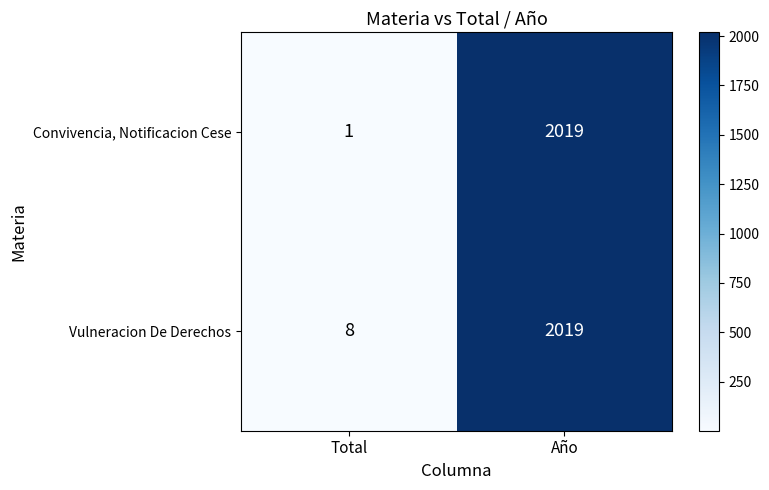

What is the difference between the maximum and minimum values in the Vulneracion De Derechos series?

2011